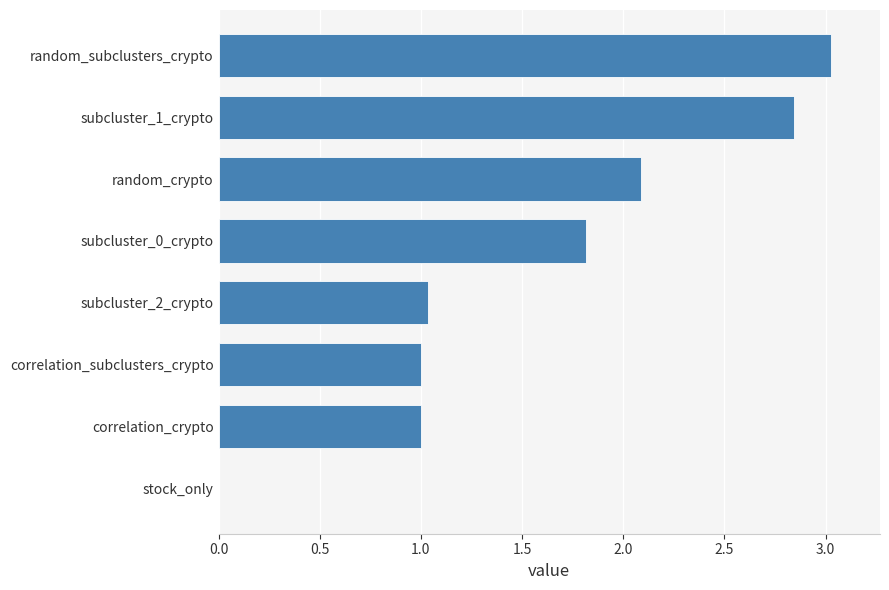

What is the ratio of the value at subcluster_0_crypto to the value at subcluster_2_crypto?

1.8